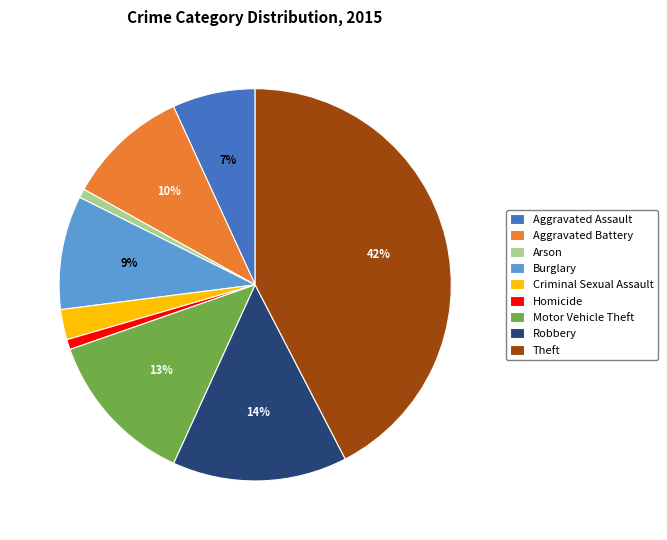

Is there any slice that represents more than half of the pie?

No